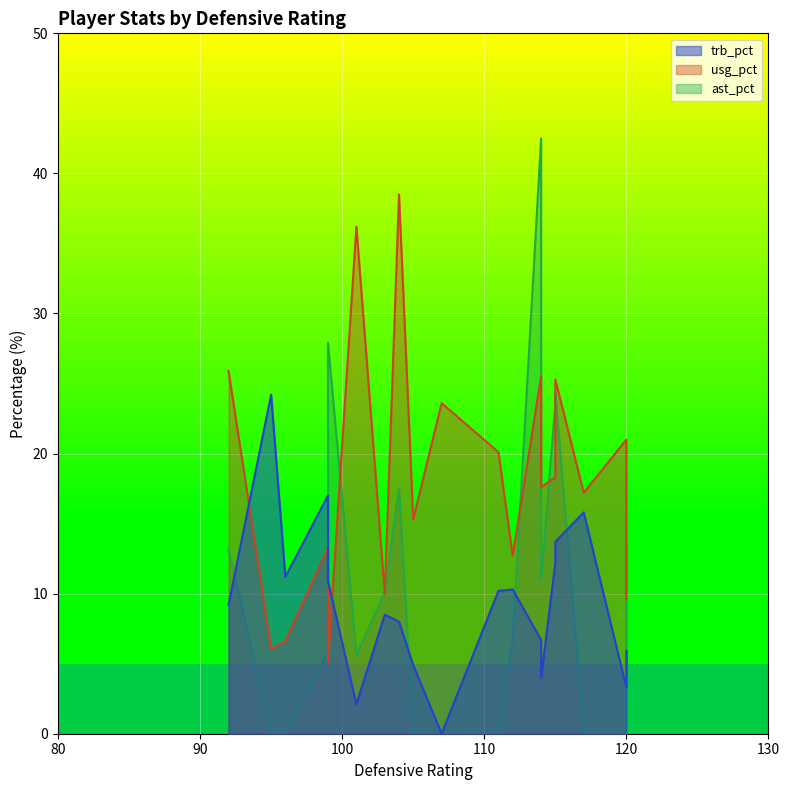

Does the chart display data point markers on the line(s)?

No